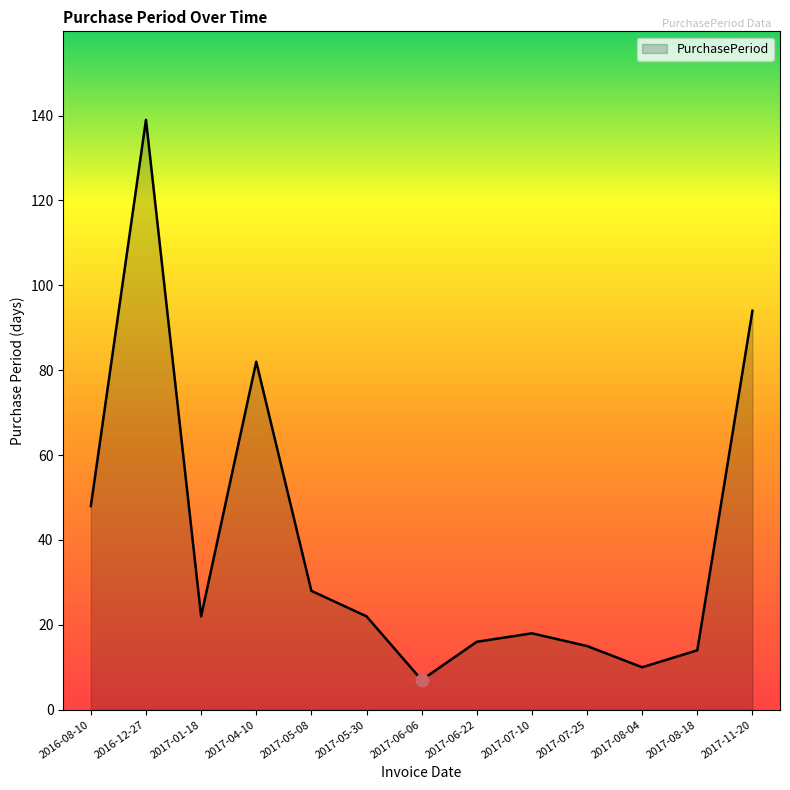

Which has a higher value, 2017-04-10 or 2016-08-10?

2017-04-10